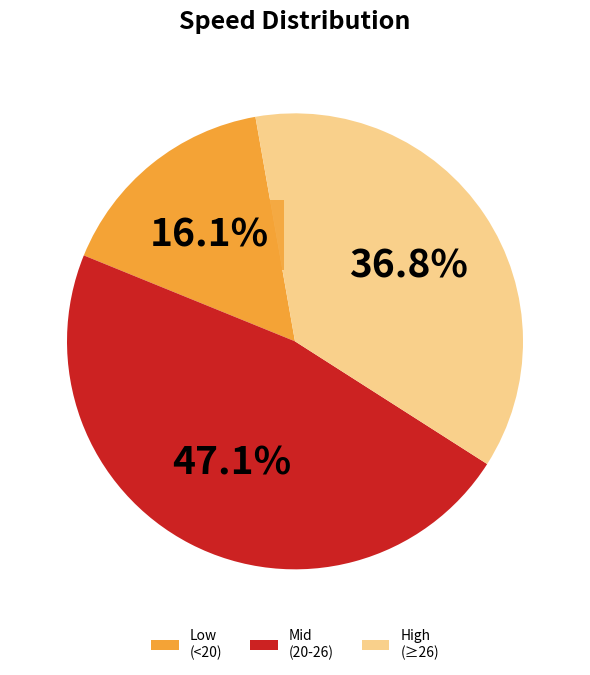

Is there a majority slice in this chart?

No